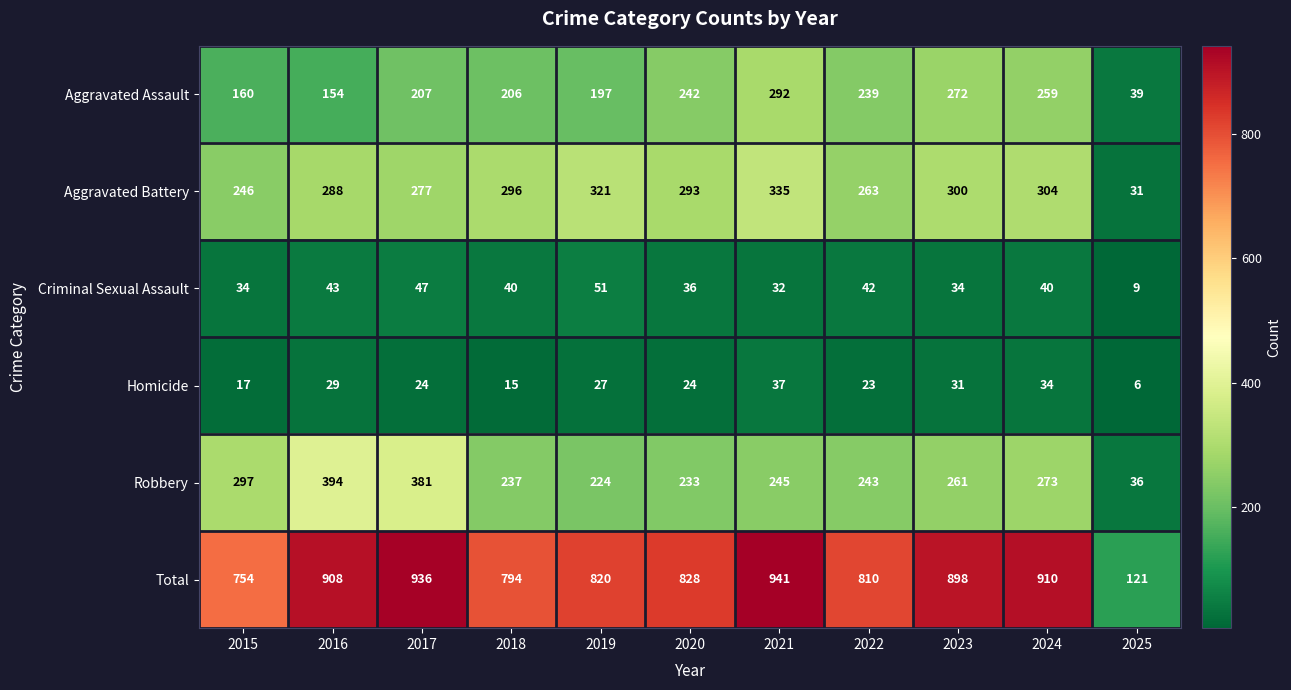

What is the spread (max minus min) of values at 2022?

787